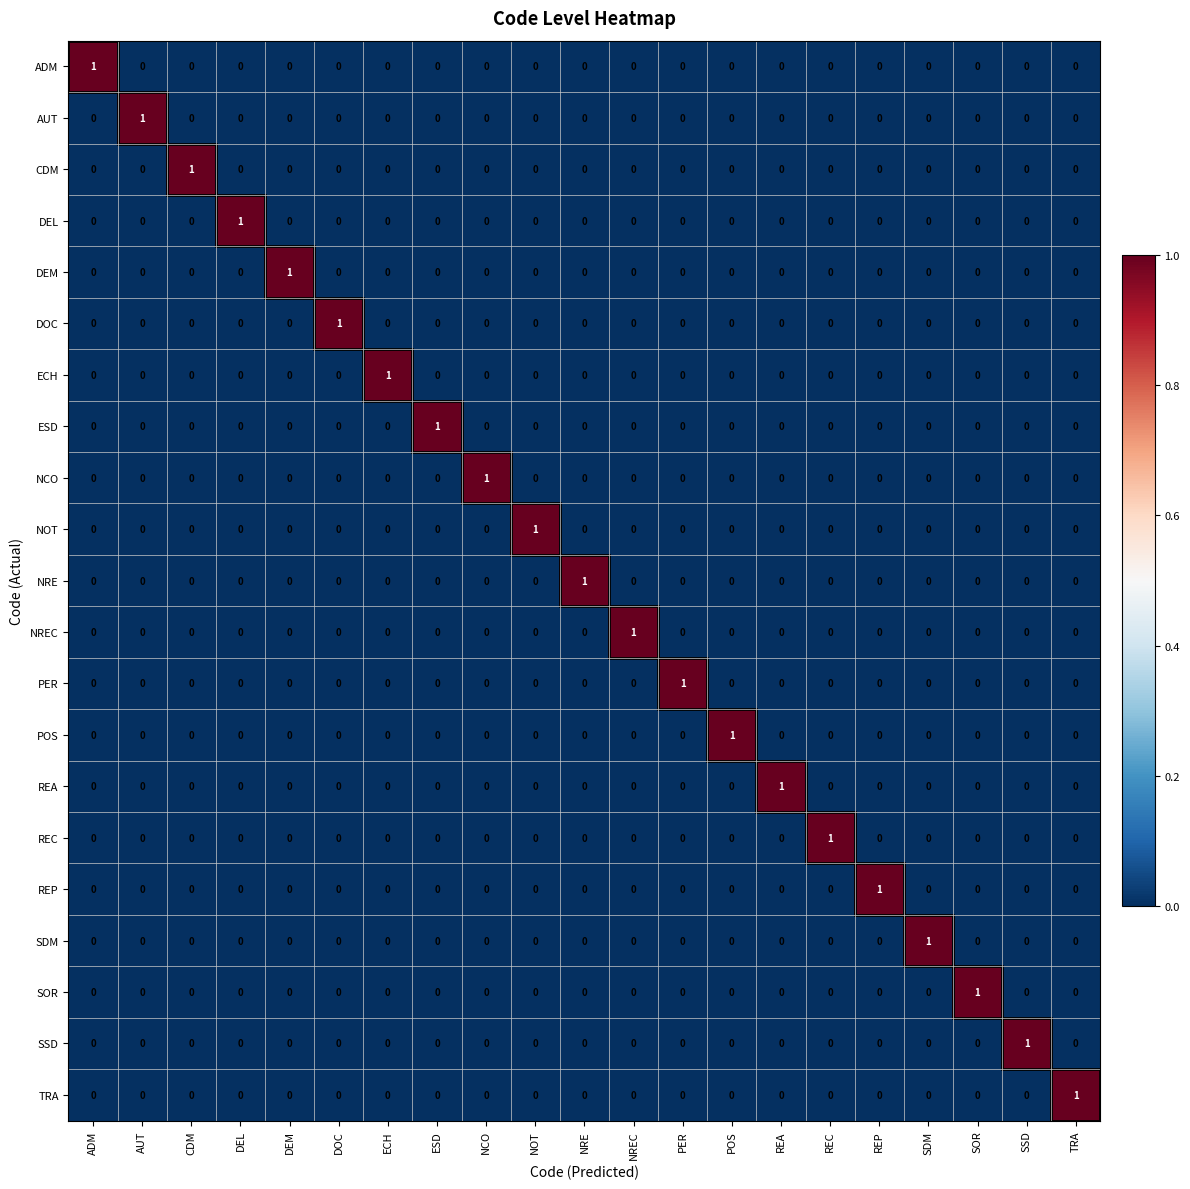

The value of SDM at TRA is 1. True or false?

False